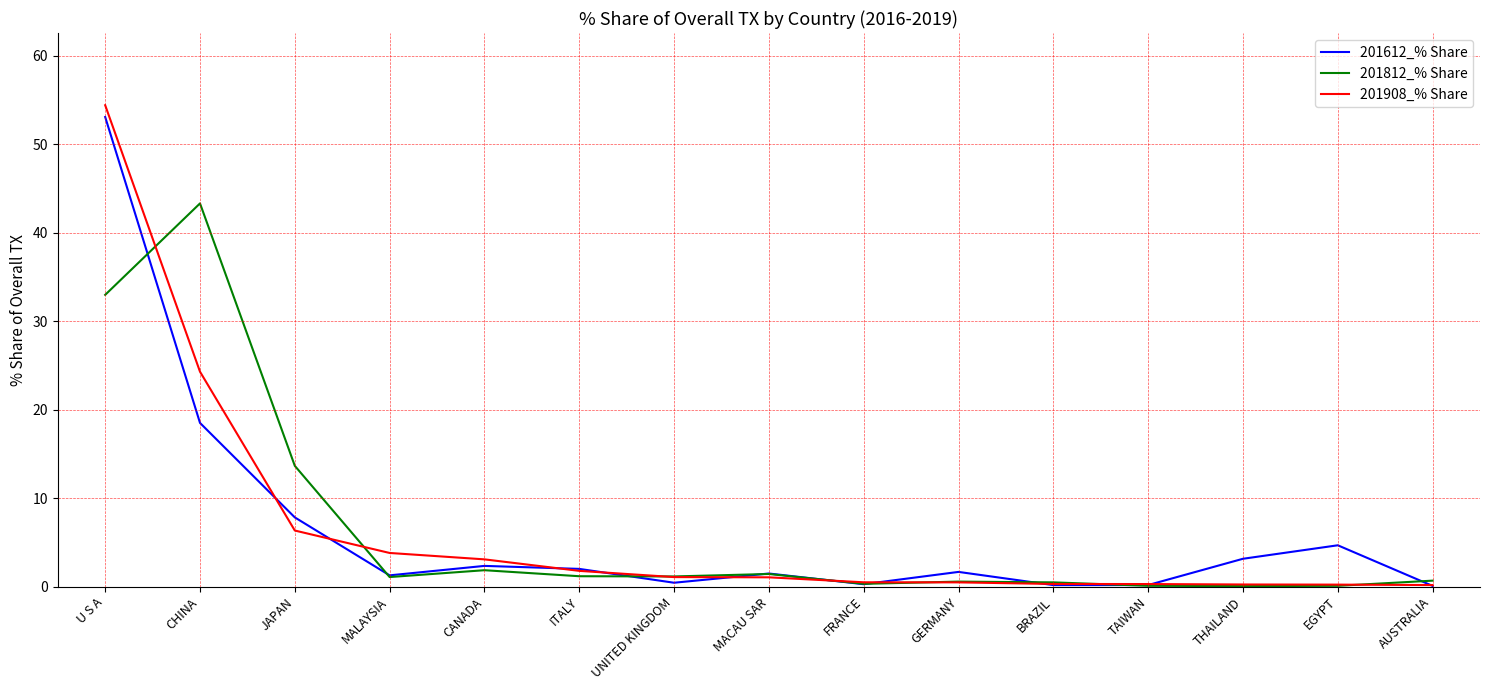

What is the lowest value of the 201908_% Share series?

0.2